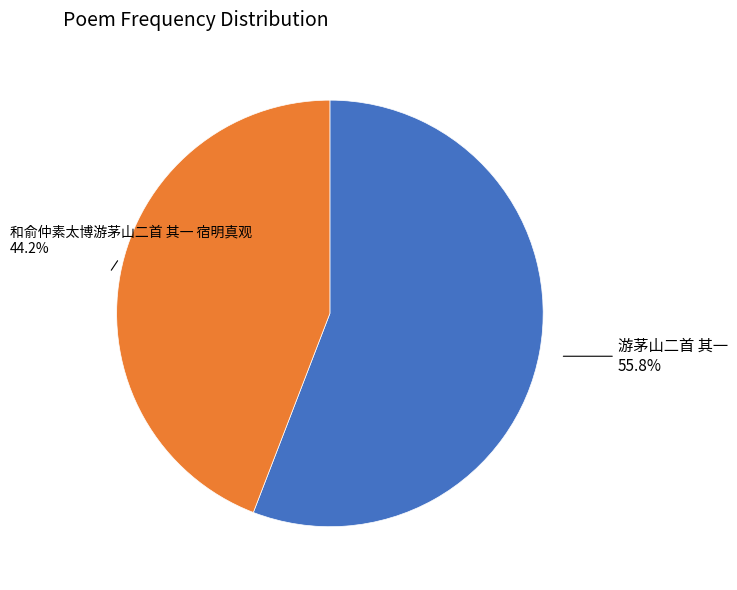

Is there a majority slice in this chart?

Yes